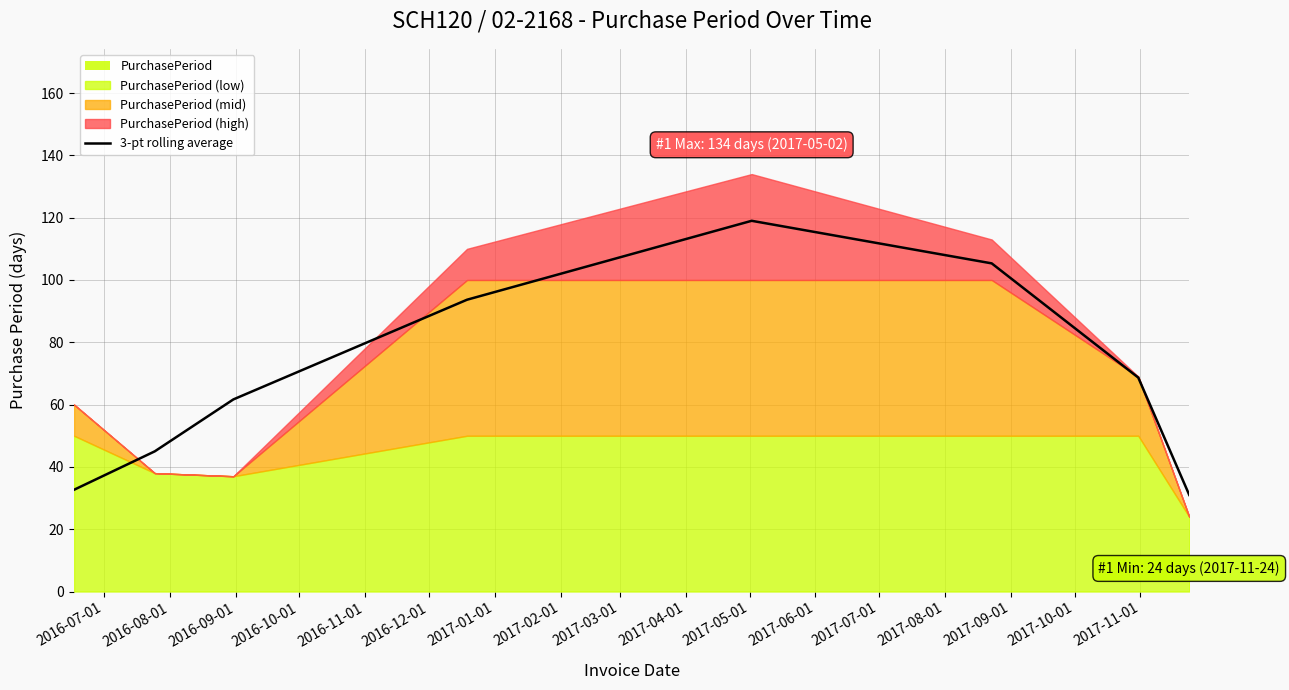

What is the lowest value of the 3-pt rolling average series?

31.0